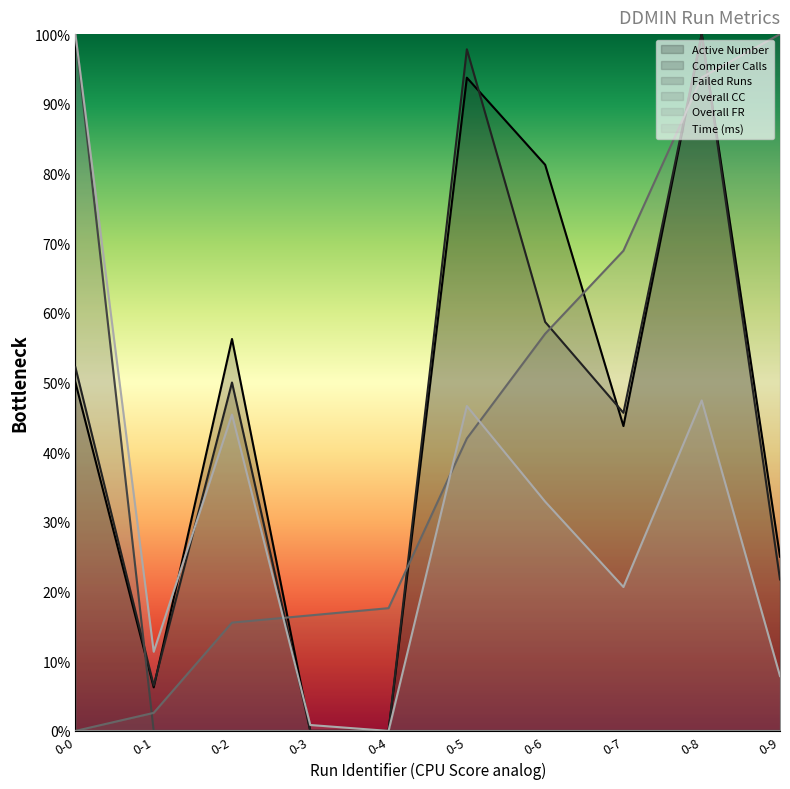

Rank the categories by Active Number value from highest to lowest.

0-8, 0-5, 0-6, 0-2, 0-0, 0-7, 0-9, 0-1, 0-3, 0-4